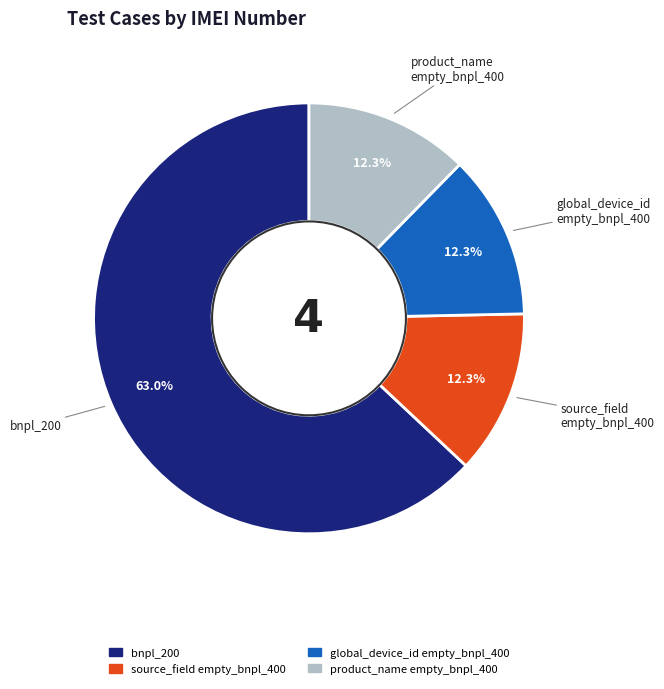

Is there any slice that represents more than half of the pie?

Yes